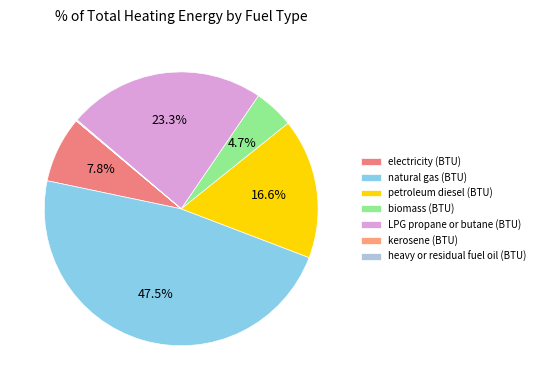

What is the total percentage of biomass (BTU) and petroleum diesel (BTU)?

21.3%